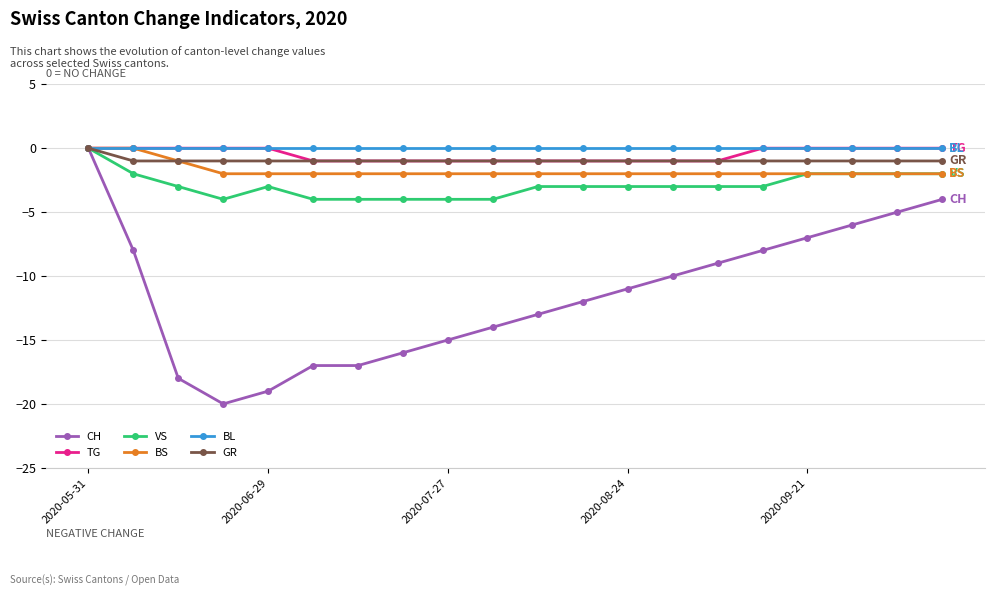

How many lines are shown in the chart?

6